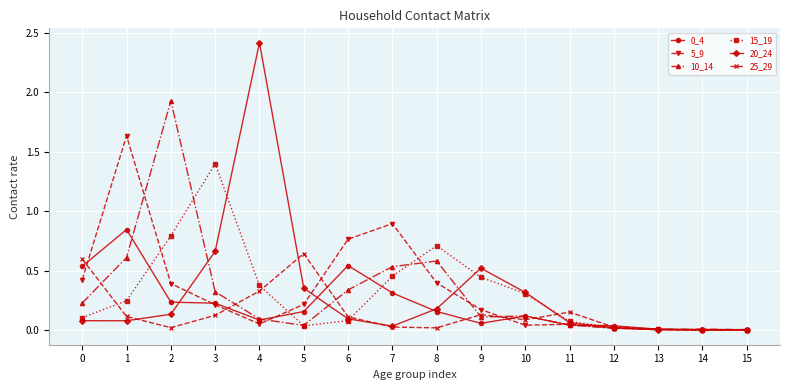

Is this an area chart (filled region under the line)?

No